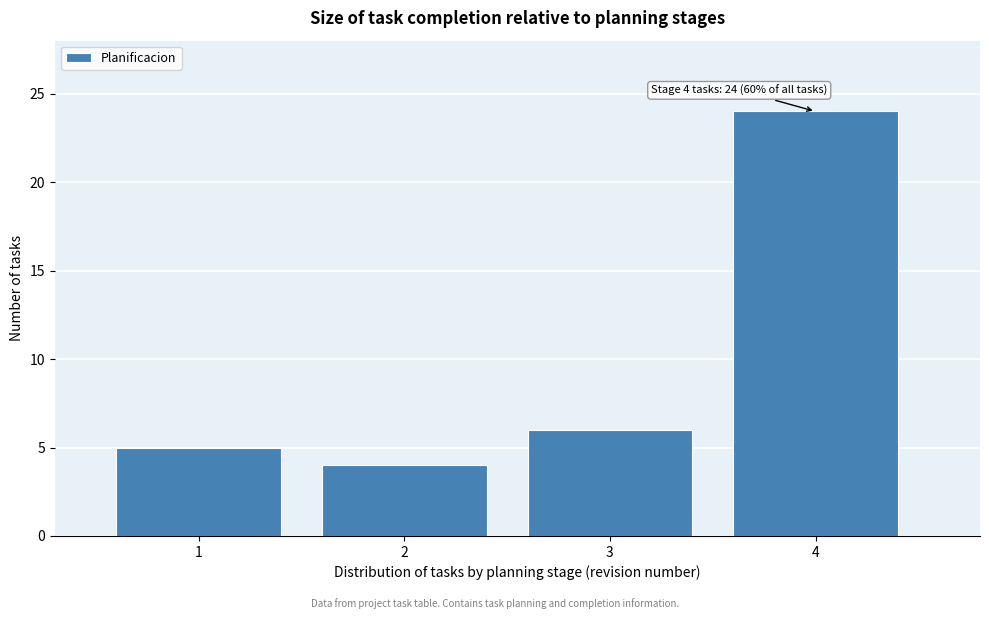

Which range on the x-axis has the tallest bar?

3.5 to 4.5